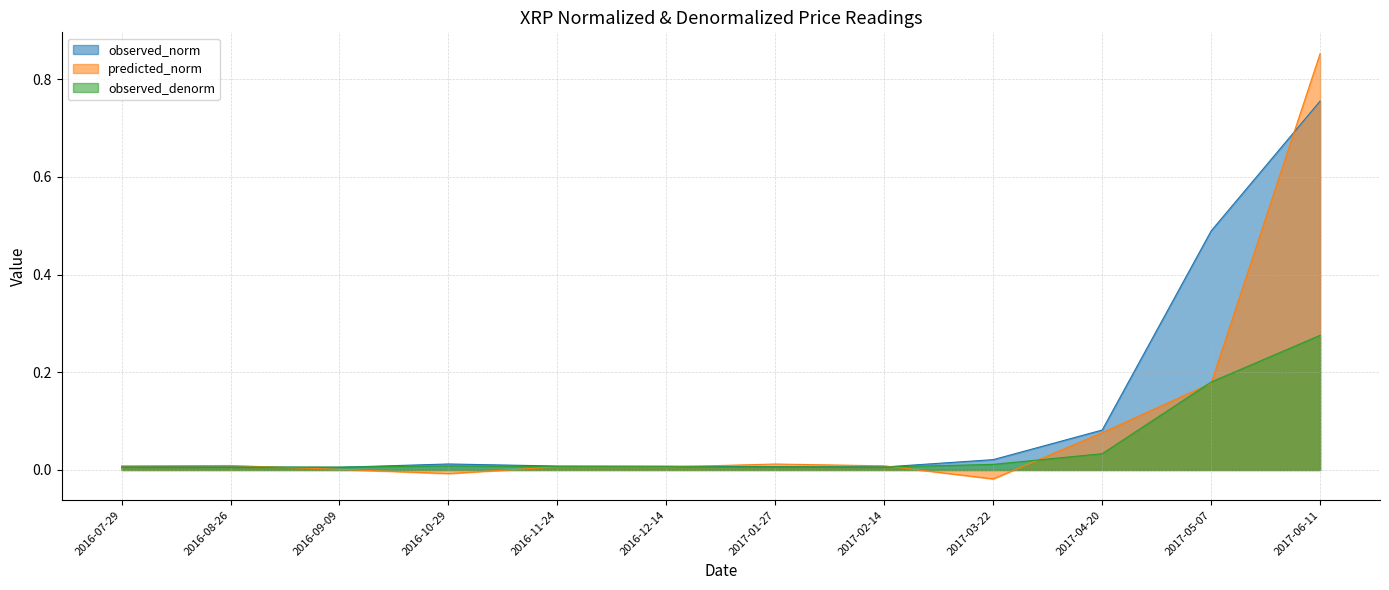

List the series in order of their peak value, highest first.

predicted_norm, observed_norm, observed_denorm